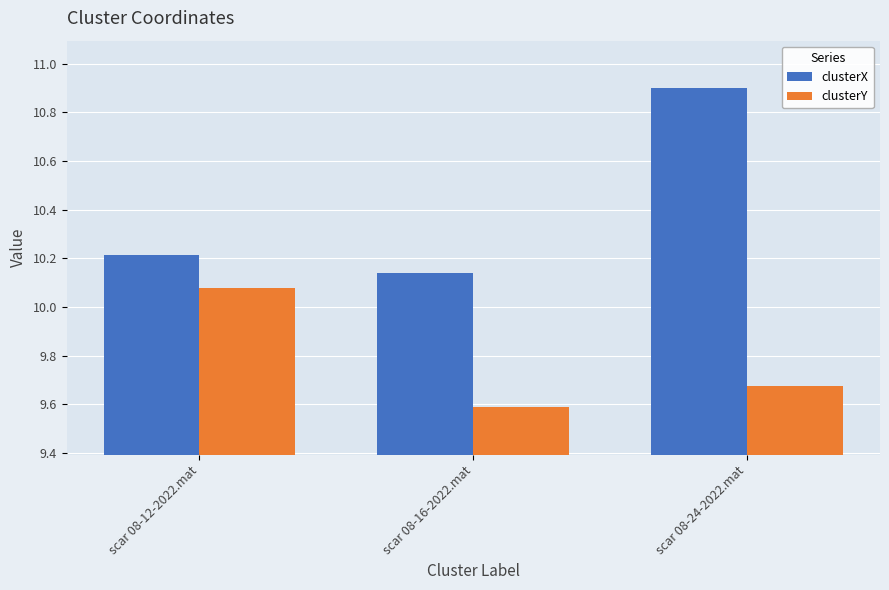

At which category is the sum across all series the highest?

scar 08-24-2022.mat